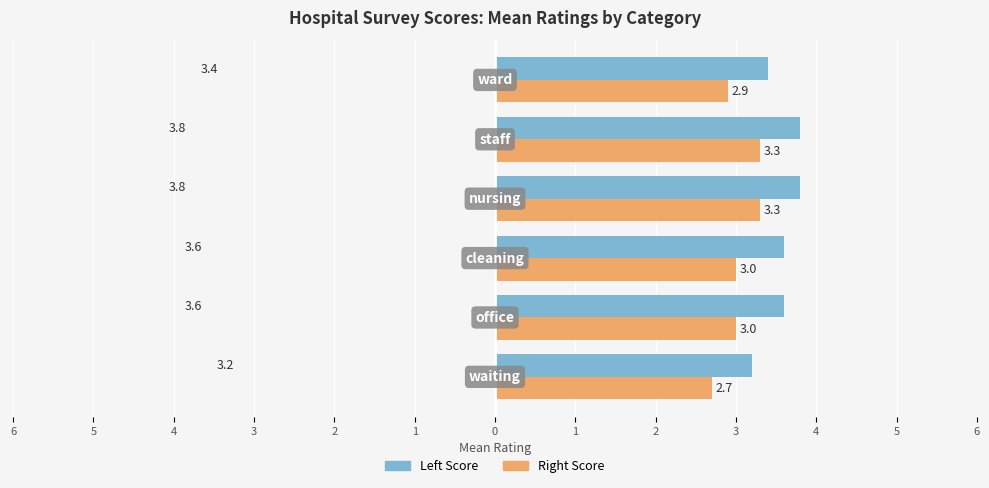

List the series in order of their overall mean, highest first.

Left Score, Right Score